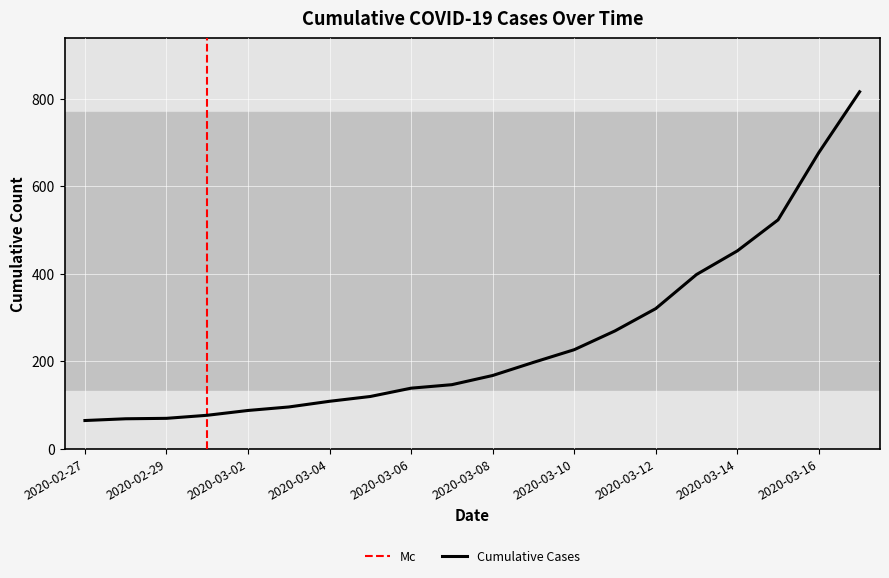

Which category has the highest value across all series?

2020-03-17